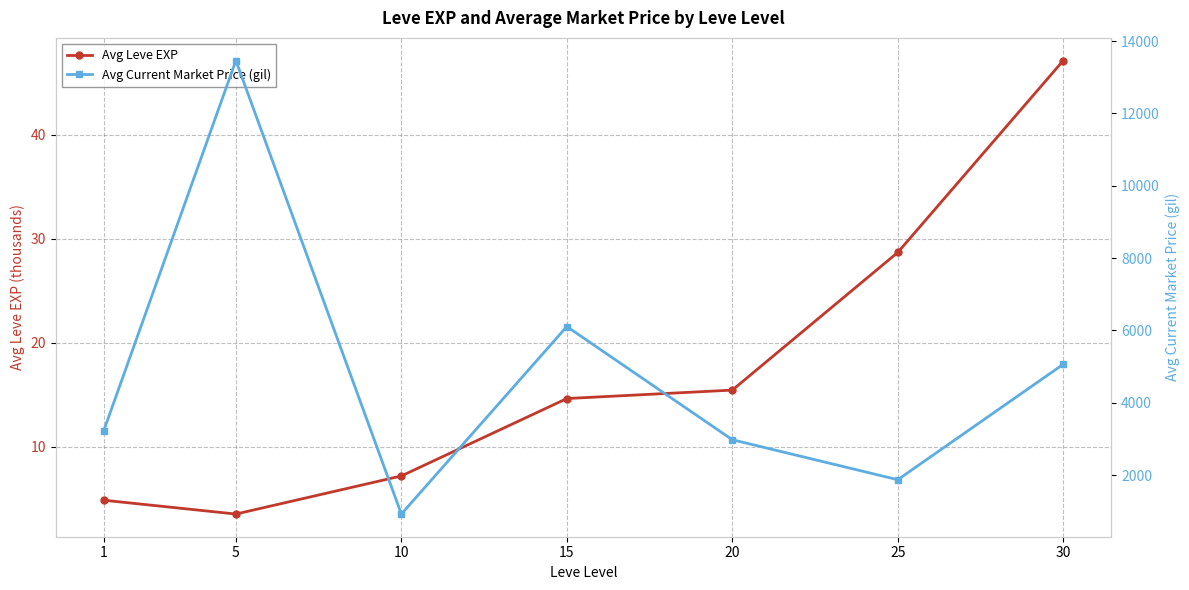

Rank the series by their maximum value, from highest to lowest.

Avg Current Market Price (gil), Avg Leve EXP